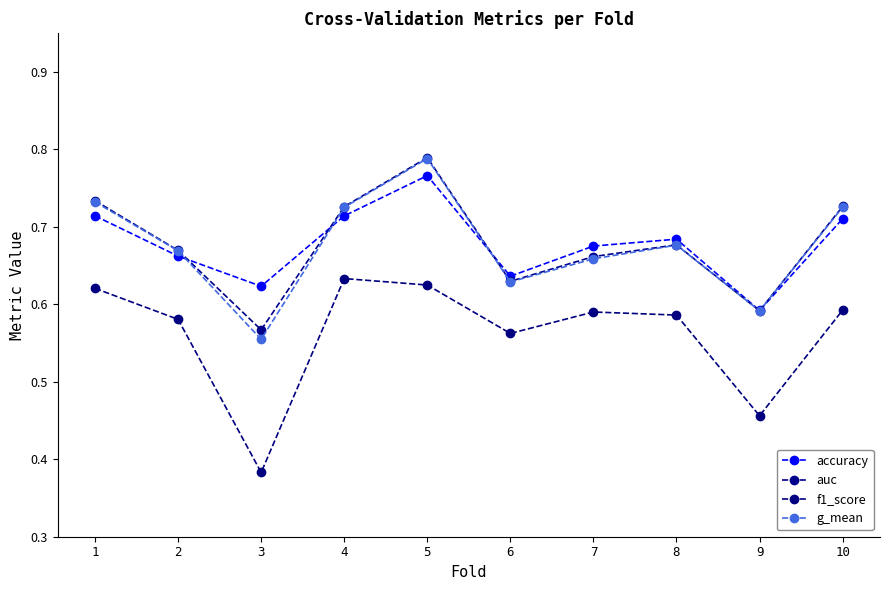

What is the total value across all series at 4?

2.8